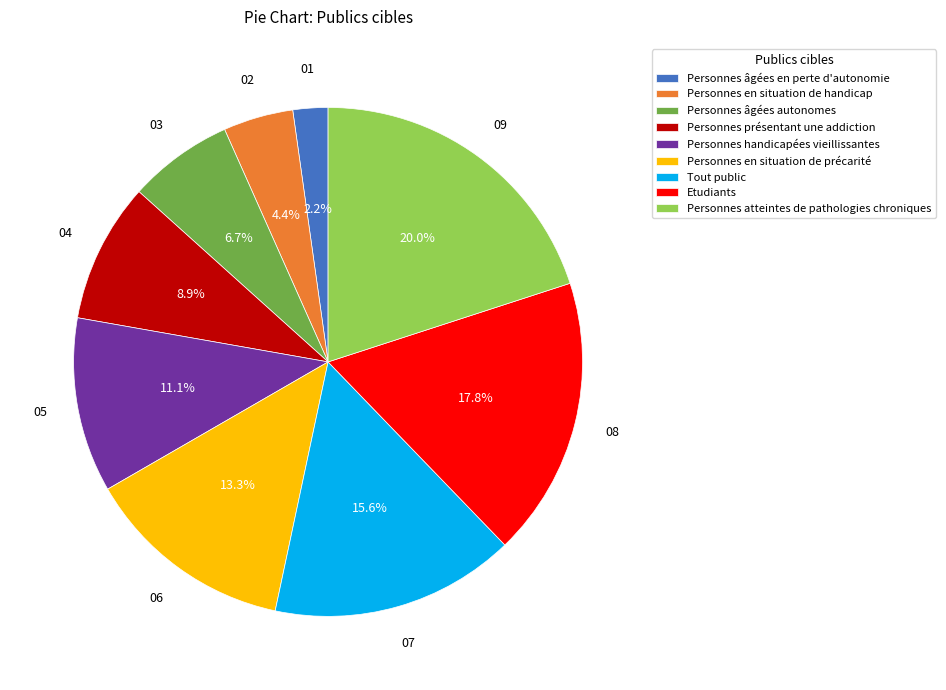

Rank the categories by value from highest to lowest.

Personnes atteintes de pathologies chroniques, Etudiants, Tout public, Personnes en situation de précarité, Personnes handicapées vieillissantes, Personnes présentant une addiction, Personnes âgées autonomes, Personnes en situation de handicap, Personnes âgées en perte d'autonomie